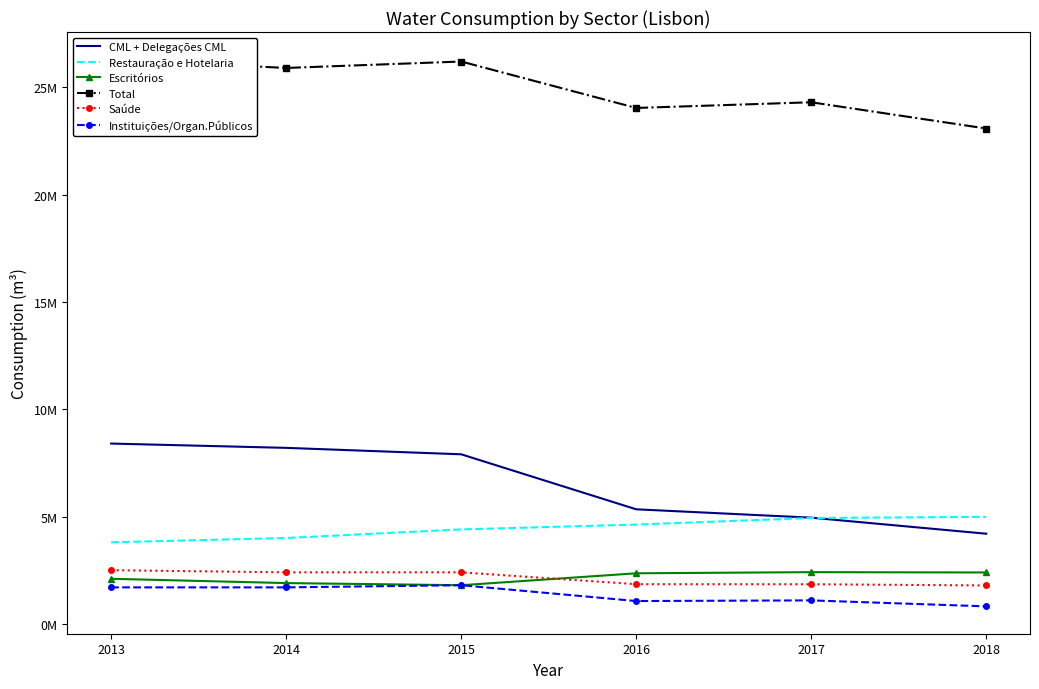

How many data points in Restauração e Hotelaria are above 4625777?

2